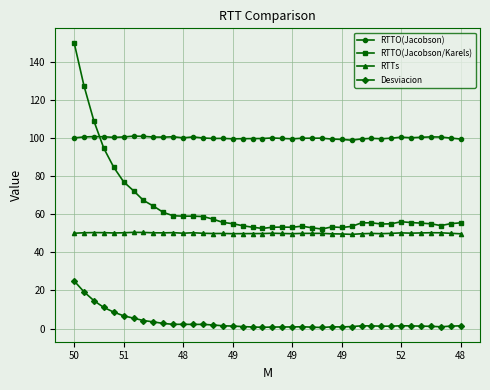

What is the value of the RTTO(Jacobson) point at the 19th from the left?

99.6